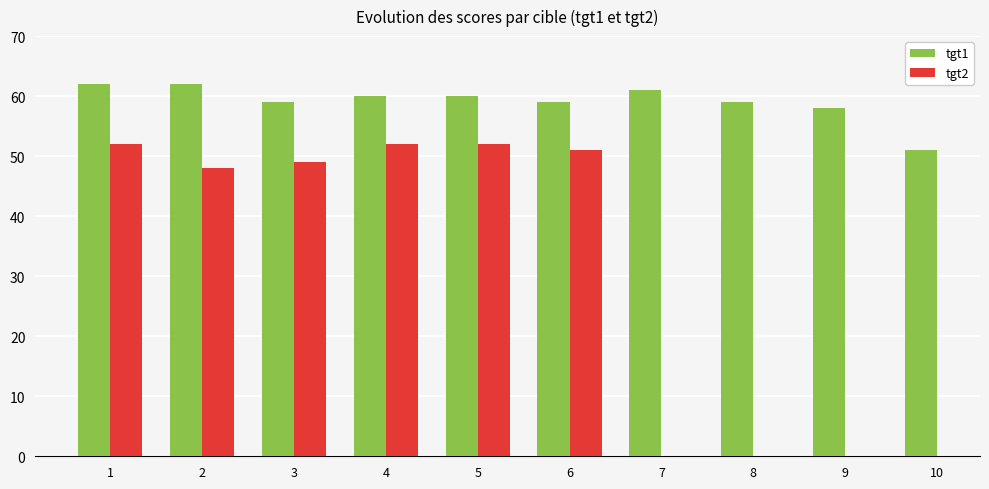

At which label does tgt1 reach its minimum?

10